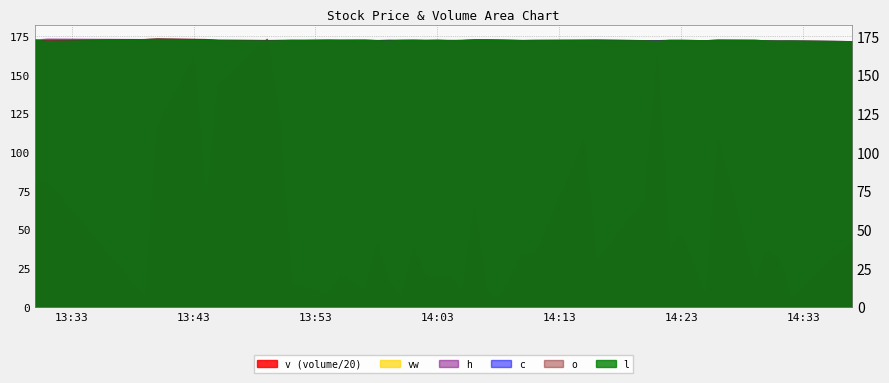

True or false: vw has more than 0 interior local peaks.

True